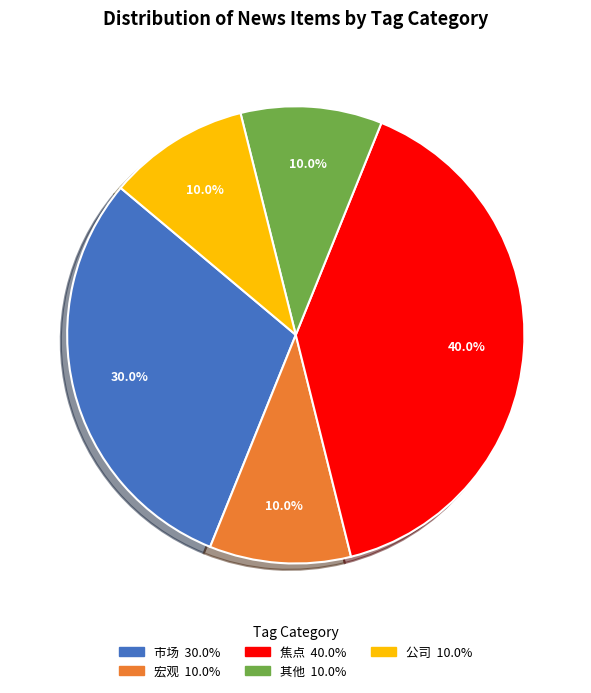

Does any single category account for the majority?

No